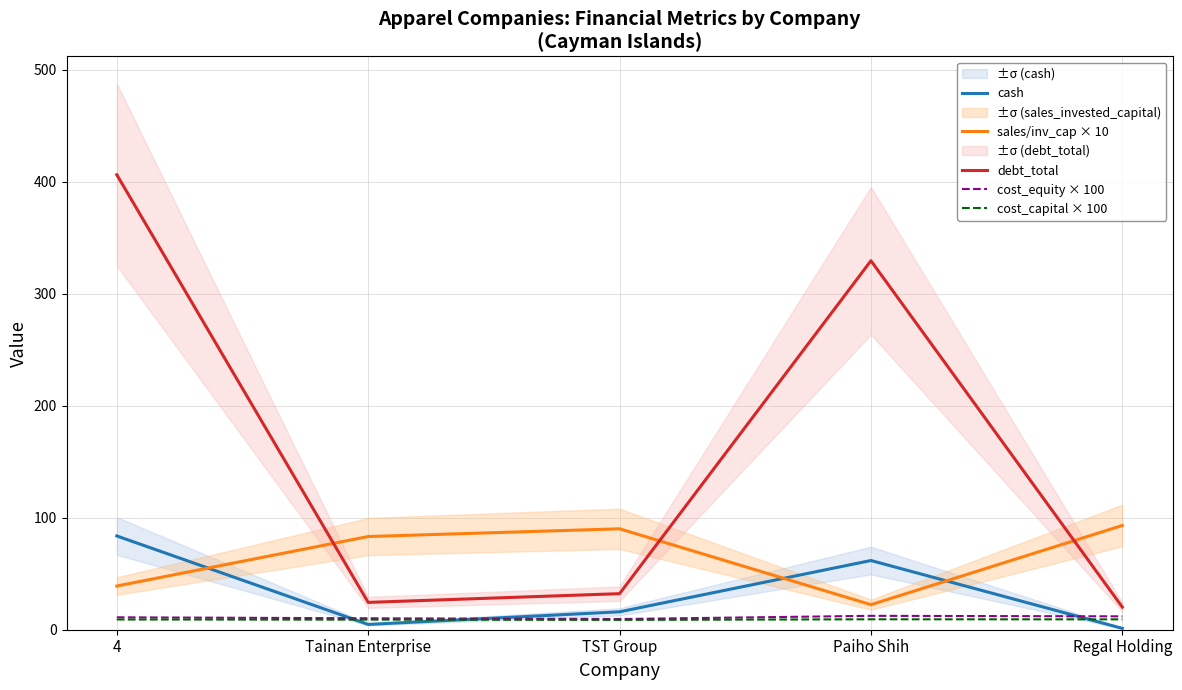

What is the difference between the highest and lowest values at Tainan Enterprise?

78.5